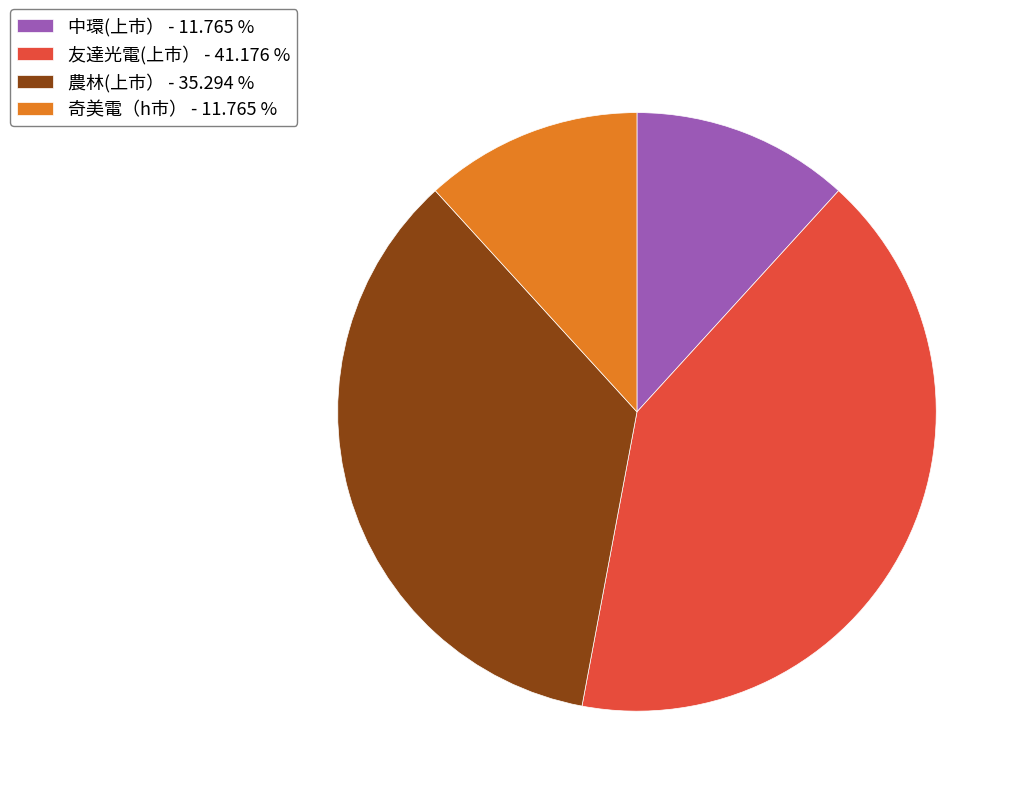

How many segments does this pie chart have?

4